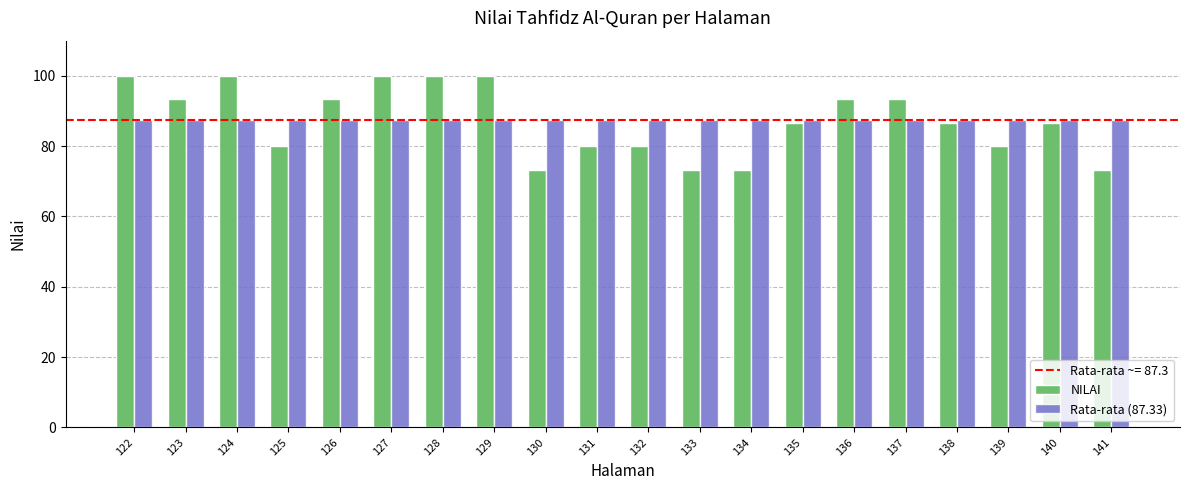

Are the bars grouped side by side (vs. stacked)?

Yes